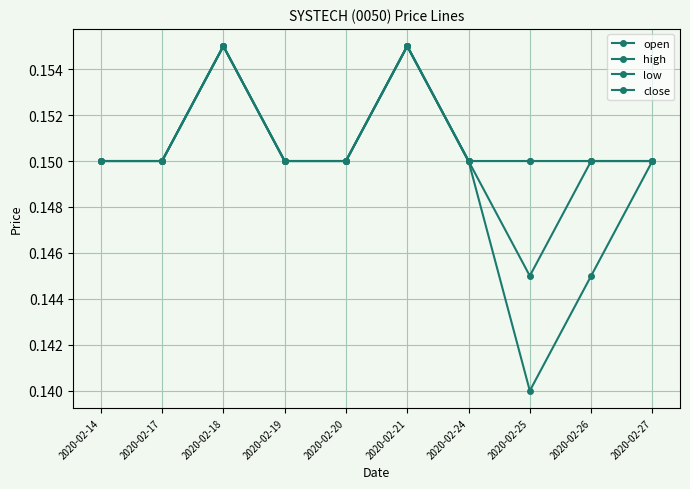

True or false: close and low intersect in this chart.

False